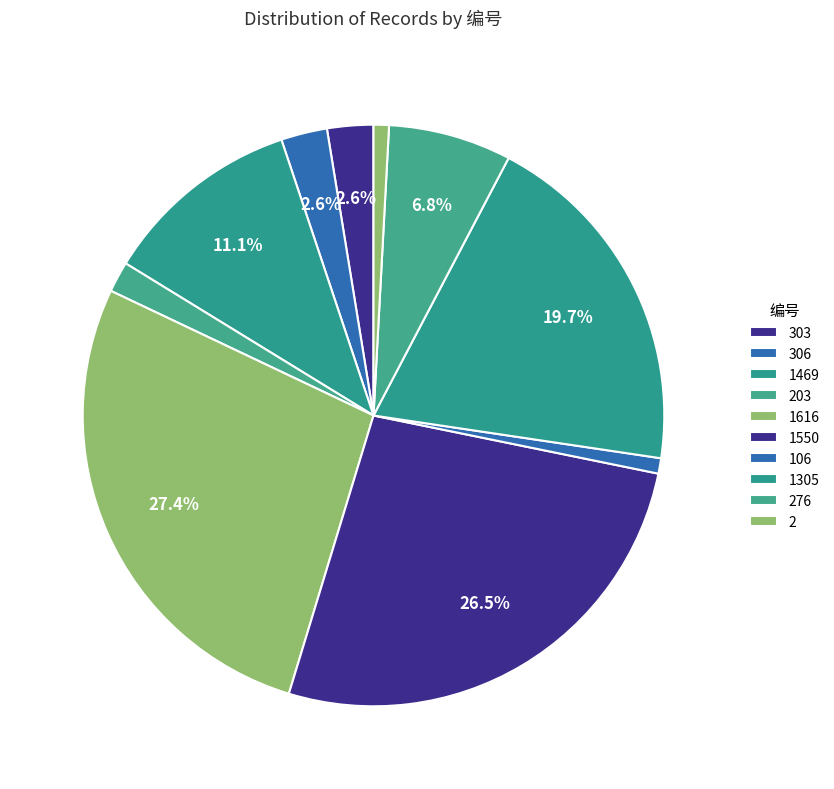

Which slice is the smallest?

106